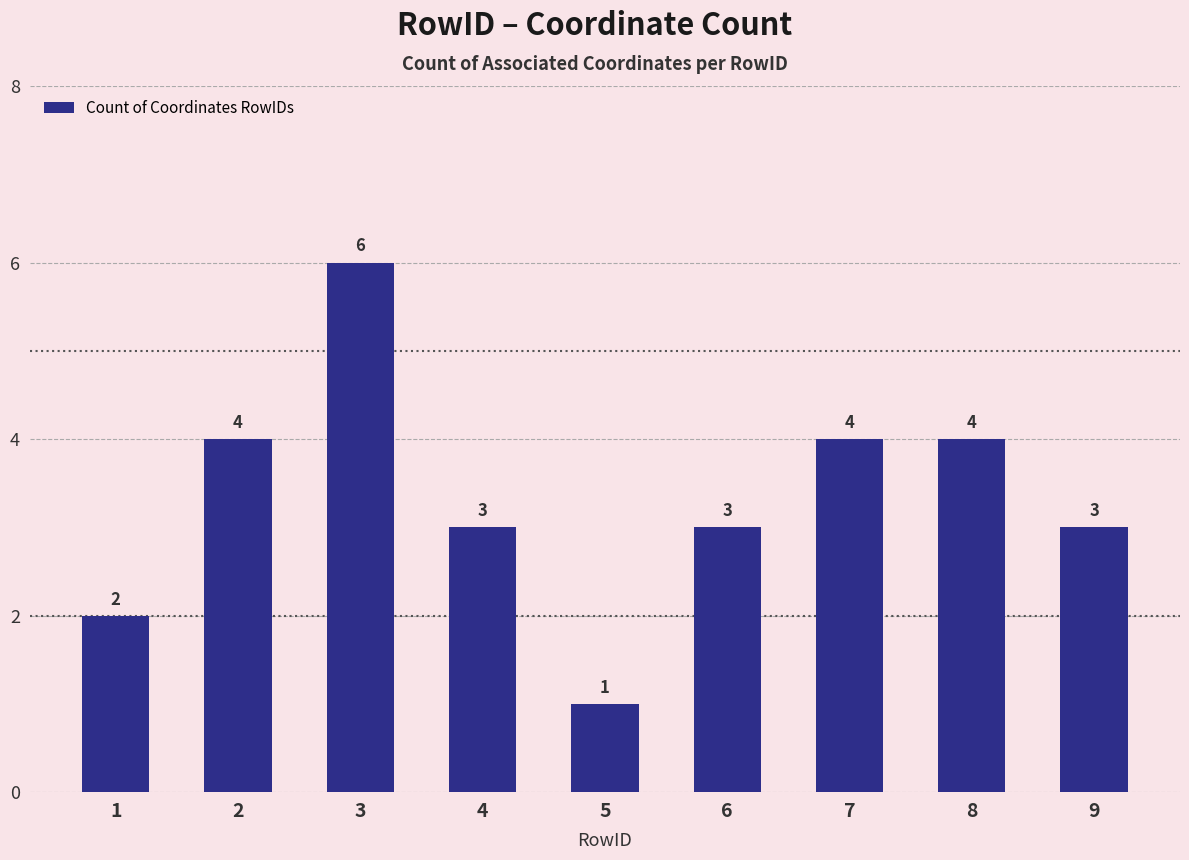

Count the values in the range 3 to 4.

6